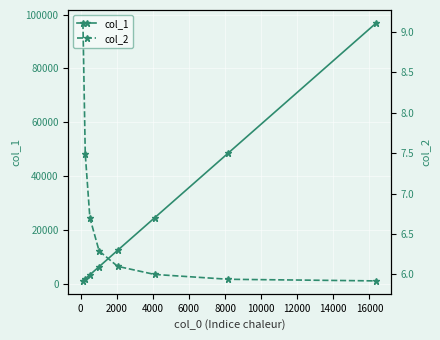

What is the value of the col_1 point at the 7th from the left?

48684